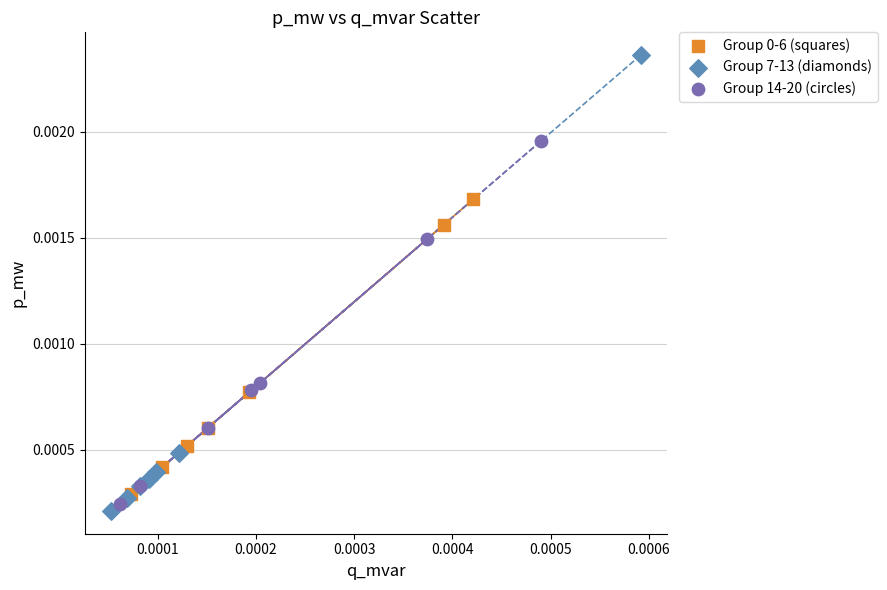

Which series contains the highest Y value?

Group 7-13 (diamonds)